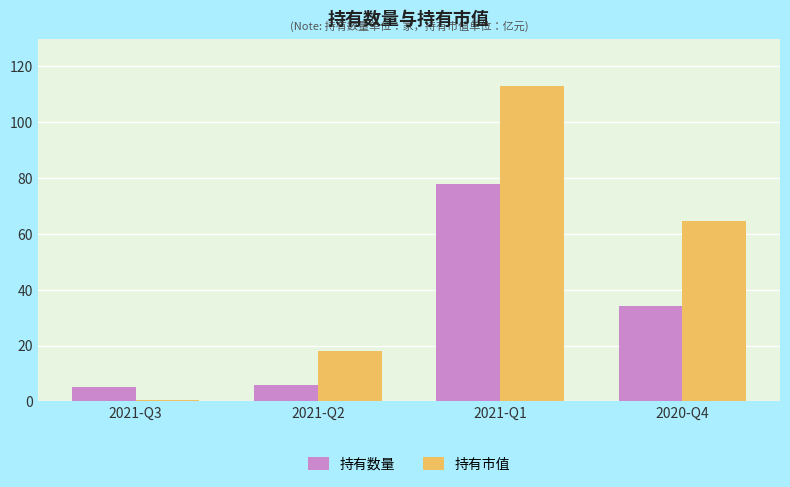

Which category has the highest value across all series?

2021-Q1